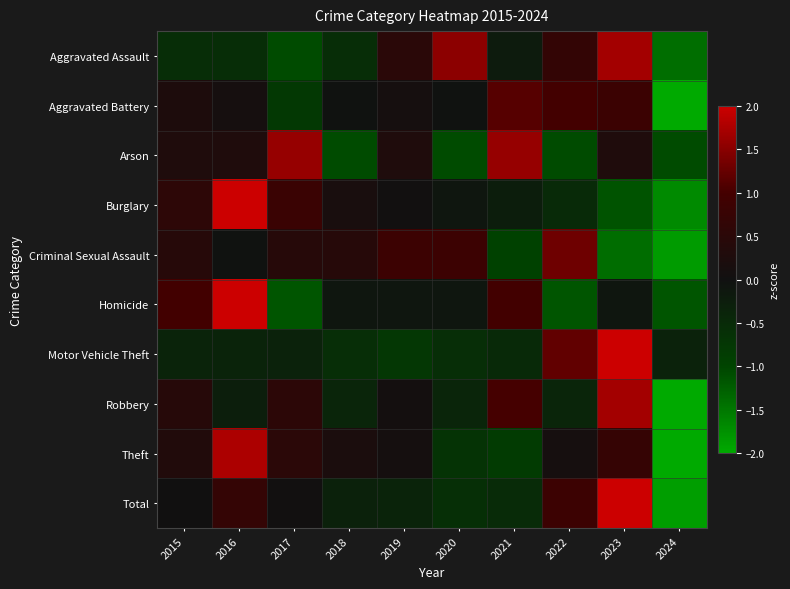

Reading left to right, list all the values displayed in this chart.

Aggravated Assault: 2015=-0.6	2016=-0.6	2017=-1.1	2018=-0.6	2019=0.5	2020=1.5	2021=-0.2	2022=0.7	2023=1.7	2024=-1.4
Aggravated Battery: 2015=0.2	2016=0.1	2017=-0.8	2018=-0.0	2019=0.1	2020=-0.0	2021=1.1	2022=1.0	2023=0.8	2024=-2.5
Arson: 2015=0.3	2016=0.3	2017=1.6	2018=-1.1	2019=0.3	2020=-1.1	2021=1.6	2022=-1.1	2023=0.3	2024=-1.1
Burglary: 2015=0.6	2016=2.1	2017=0.8	2018=0.2	2019=0.0	2020=-0.1	2021=-0.2	2022=-0.5	2023=-1.2	2024=-1.7
Criminal Sexual Assault: 2015=0.4	2016=-0.0	2017=0.4	2018=0.4	2019=0.9	2020=0.9	2021=-0.9	2022=1.3	2023=-1.4	2024=-1.9
Homicide: 2015=1.0	2016=2.0	2017=-1.2	2018=-0.1	2019=-0.1	2020=-0.1	2021=1.0	2022=-1.2	2023=-0.1	2024=-1.2
Motor Vehicle Theft: 2015=-0.4	2016=-0.4	2017=-0.3	2018=-0.6	2019=-0.8	2020=-0.6	2021=-0.5	2022=1.2	2023=2.6	2024=-0.3
Robbery: 2015=0.4	2016=-0.3	2017=0.5	2018=-0.4	2019=0.1	2020=-0.4	2021=1.0	2022=-0.4	2023=1.7	2024=-2.3
Theft: 2015=0.3	2016=1.8	2017=0.5	2018=0.2	2019=0.1	2020=-0.7	2021=-0.8	2022=0.1	2023=0.7	2024=-2.2
Total: 2015=0.0	2016=0.7	2017=0.0	2018=-0.3	2019=-0.4	2020=-0.6	2021=-0.5	2022=0.8	2023=2.1	2024=-1.9